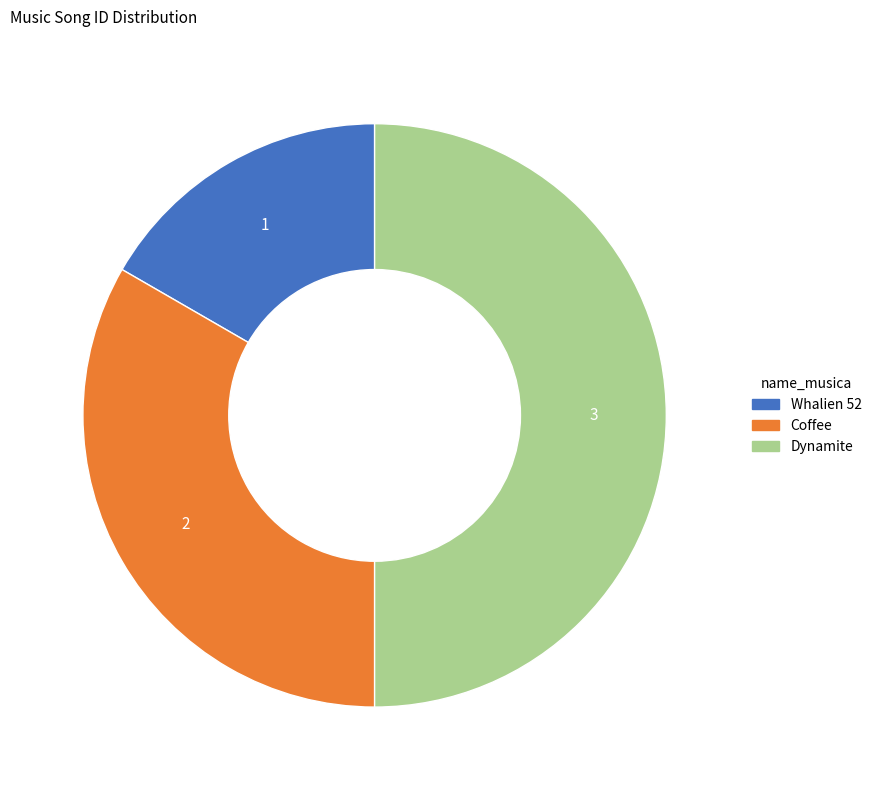

How many slices are in this pie chart?

3